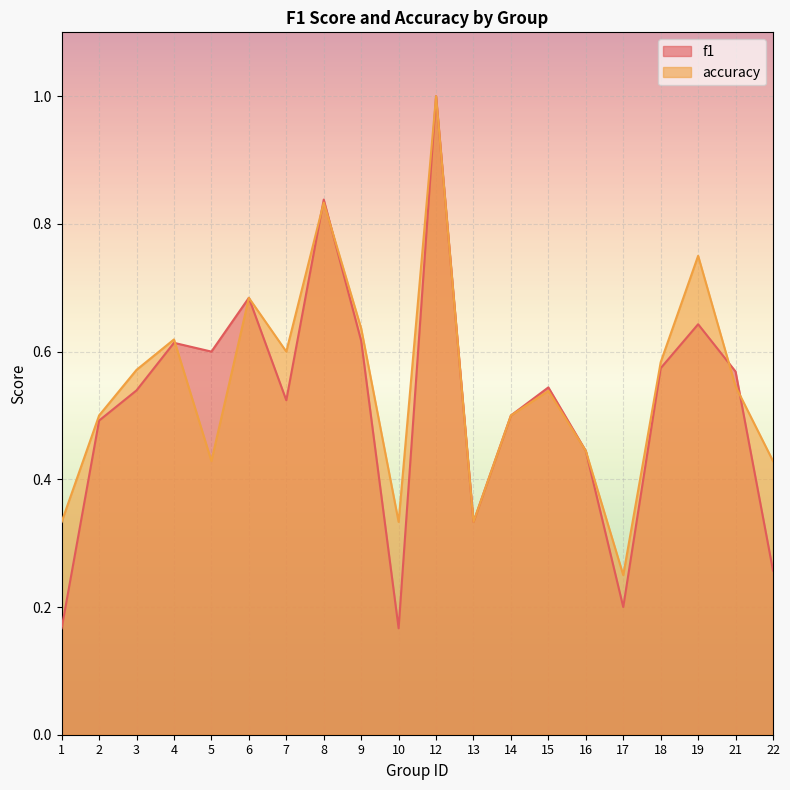

What is the lowest value of the accuracy series?

0.2